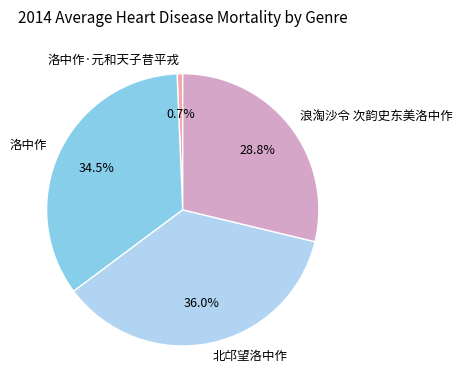

Do 浪淘沙令 次韵史东美洛中作 and 北邙望洛中作 together represent more than half of the pie?

Yes